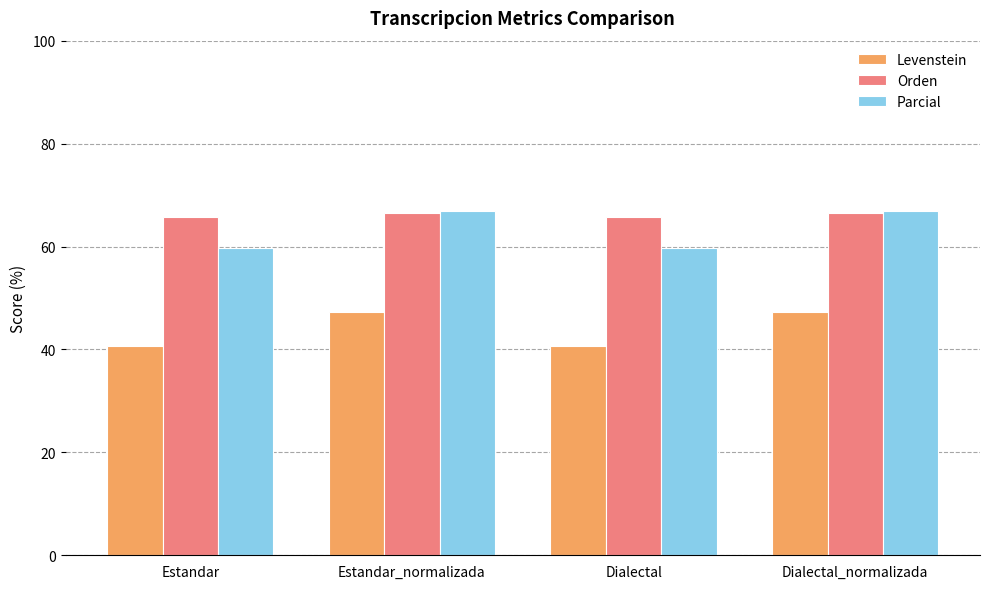

Which series has the widest spread of values?

Parcial